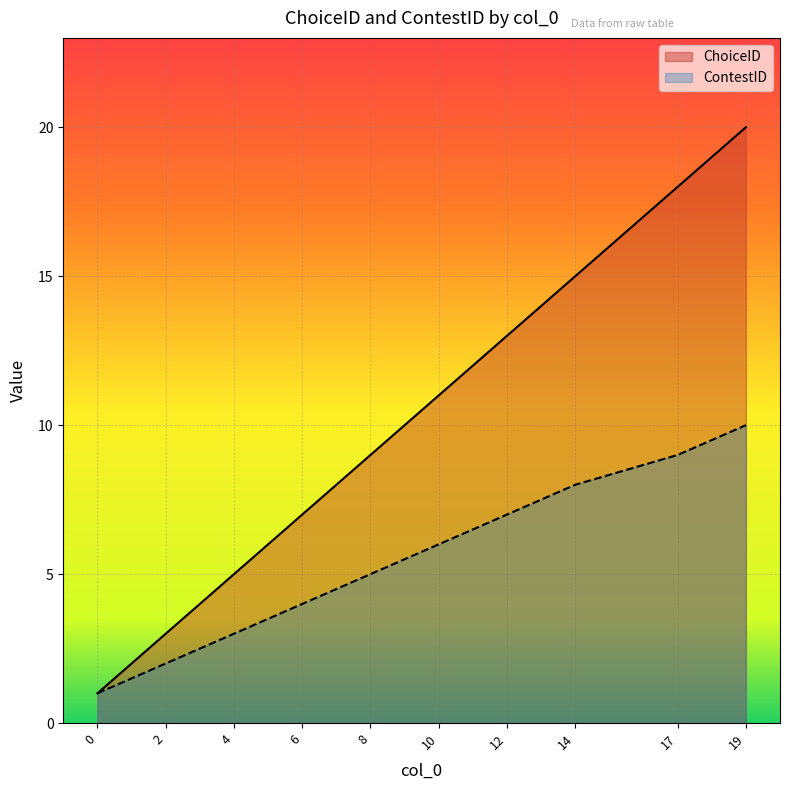

What is the average value of the ChoiceID series?

10